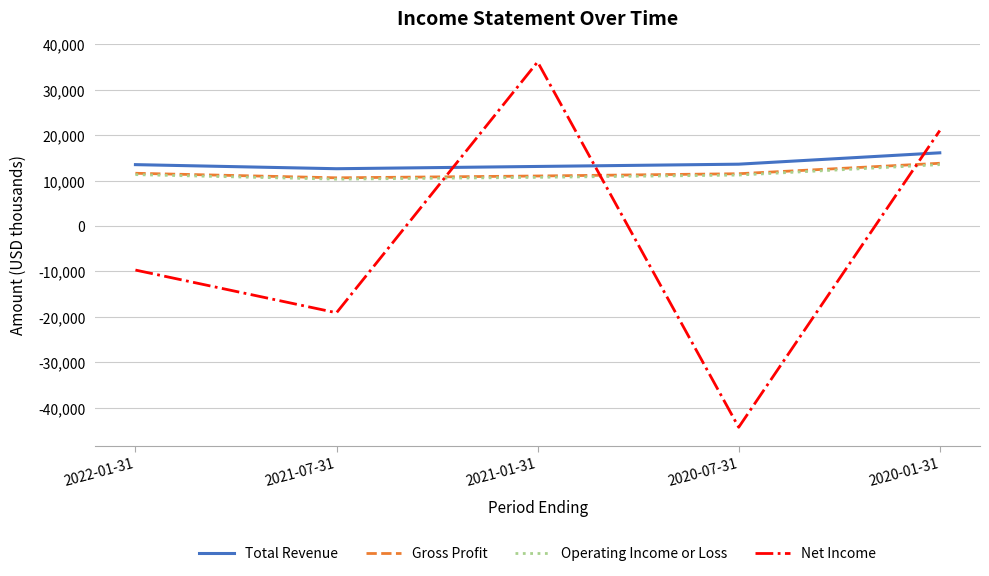

Which series has the largest range (max minus min)?

Net Income